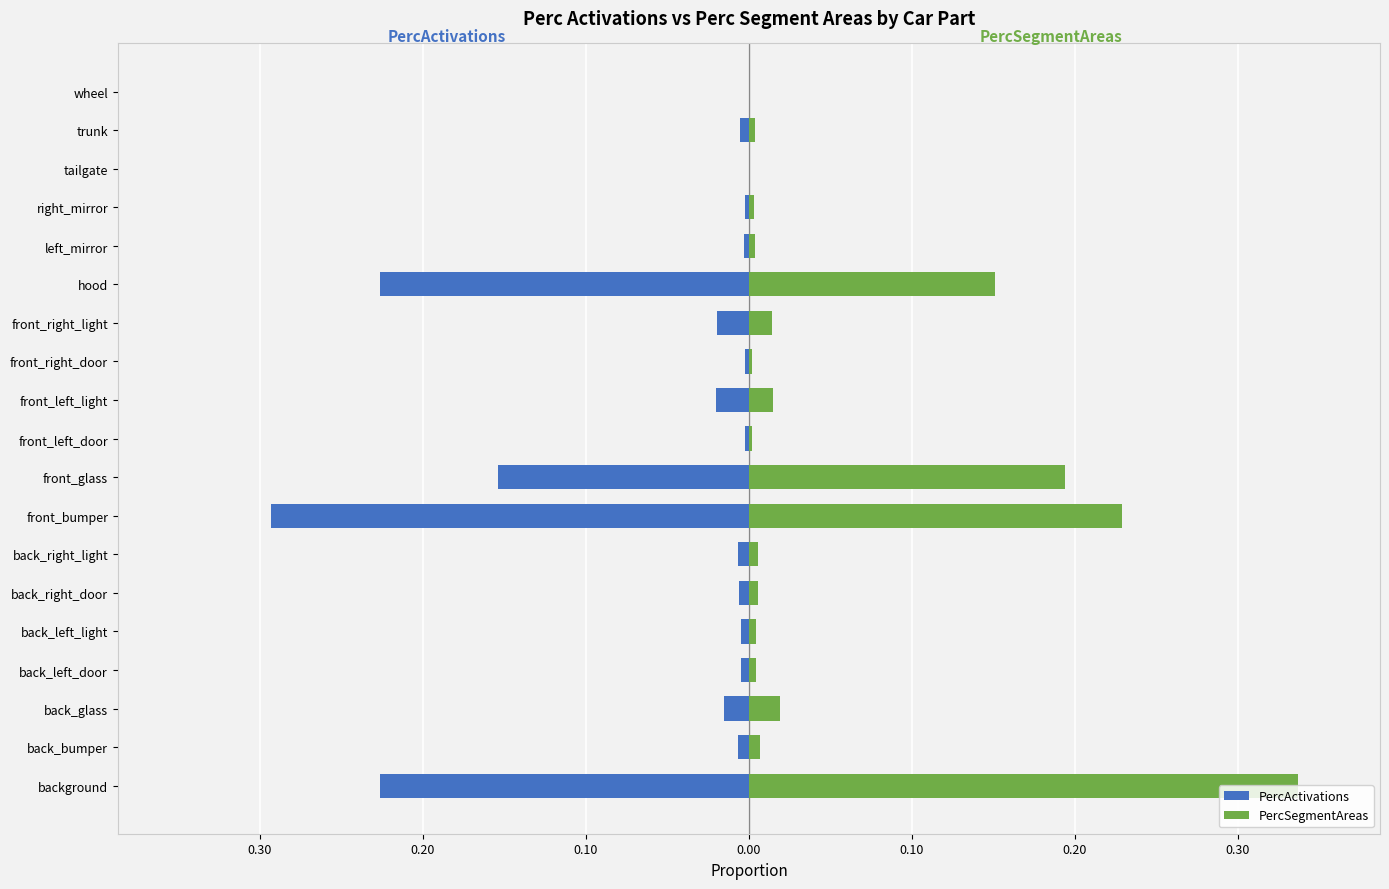

Is it true that PercActivations equals -0.0 at back_left_door?

False